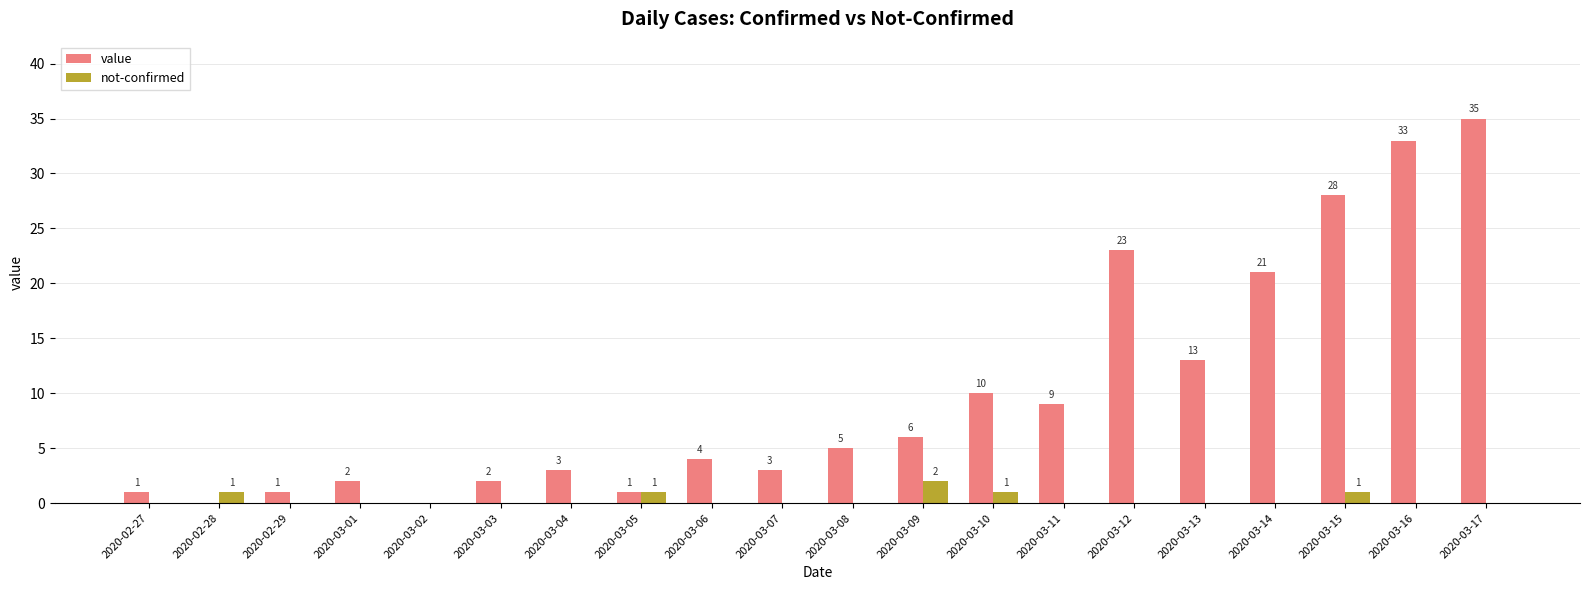

What is the difference between the not-confirmed values at 2020-03-09 and 2020-03-13?

2